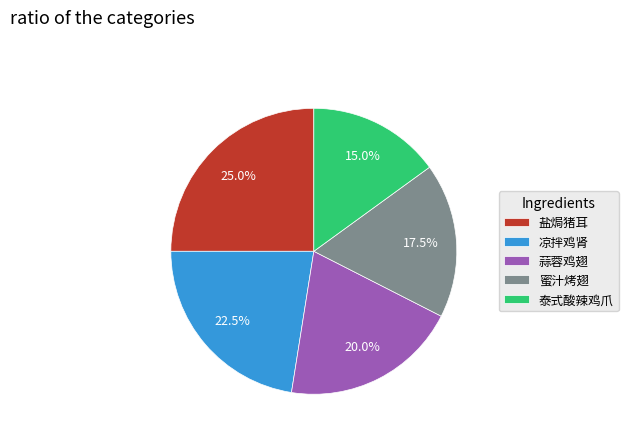

How many segments does this pie chart have?

5